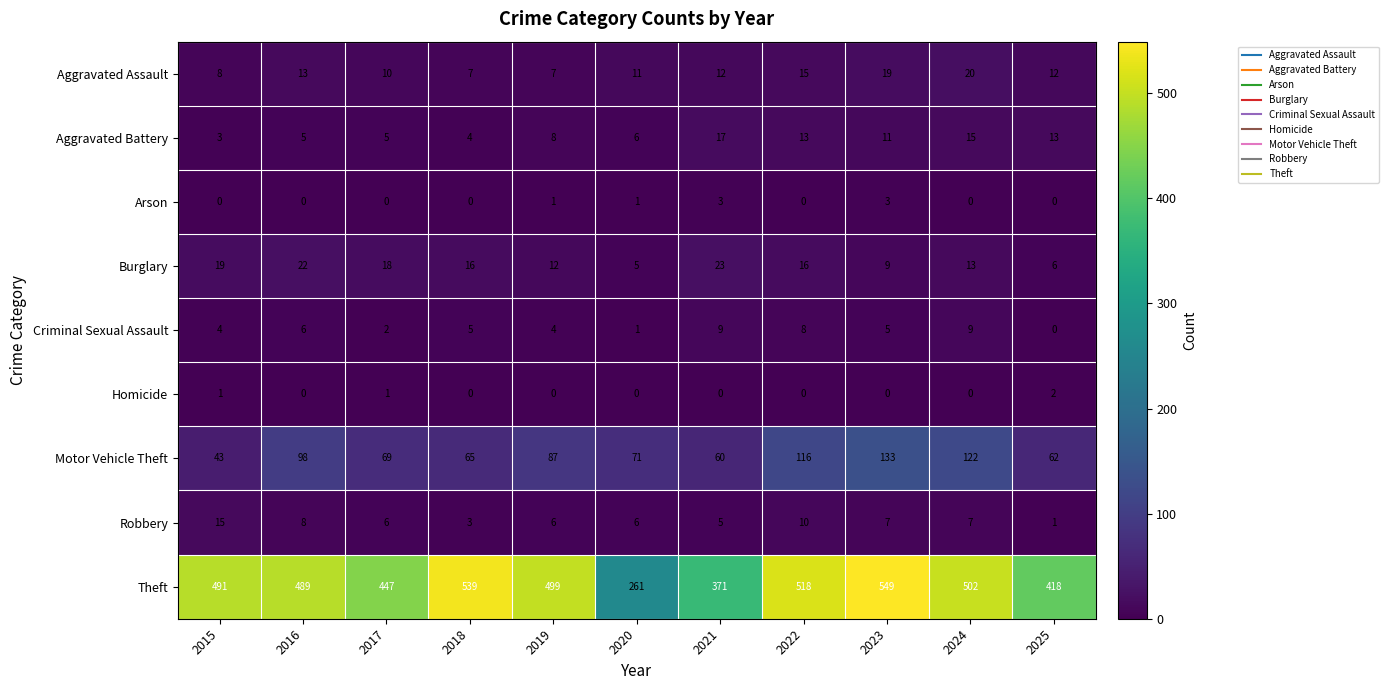

Rank the series by their maximum value, from lowest to highest.

Homicide, Arson, Criminal Sexual Assault, Robbery, Aggravated Battery, Aggravated Assault, Burglary, Motor Vehicle Theft, Theft